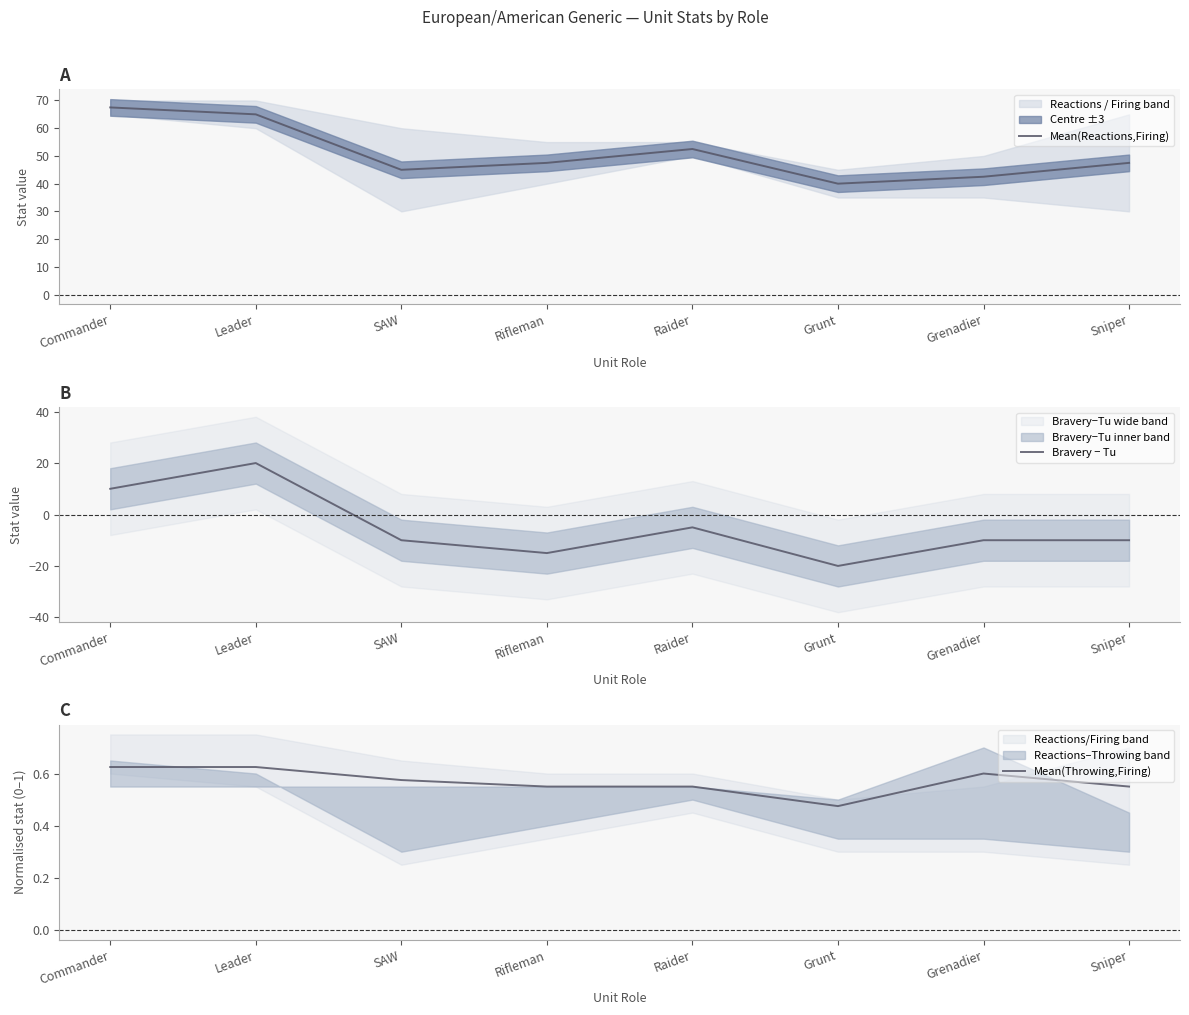

Reading left to right, list all the values displayed in this chart.

Mean(Reactions,Firing): 67.5	65.0	45.0	47.5	52.5	40.0	42.5	47.5
Bravery − Tu: 10.0	20.0	-10.0	-15.0	-5.0	-20.0	-10.0	-10.0
Mean(Throwing,Firing): 0.6	0.6	0.6	0.6	0.6	0.5	0.6	0.6